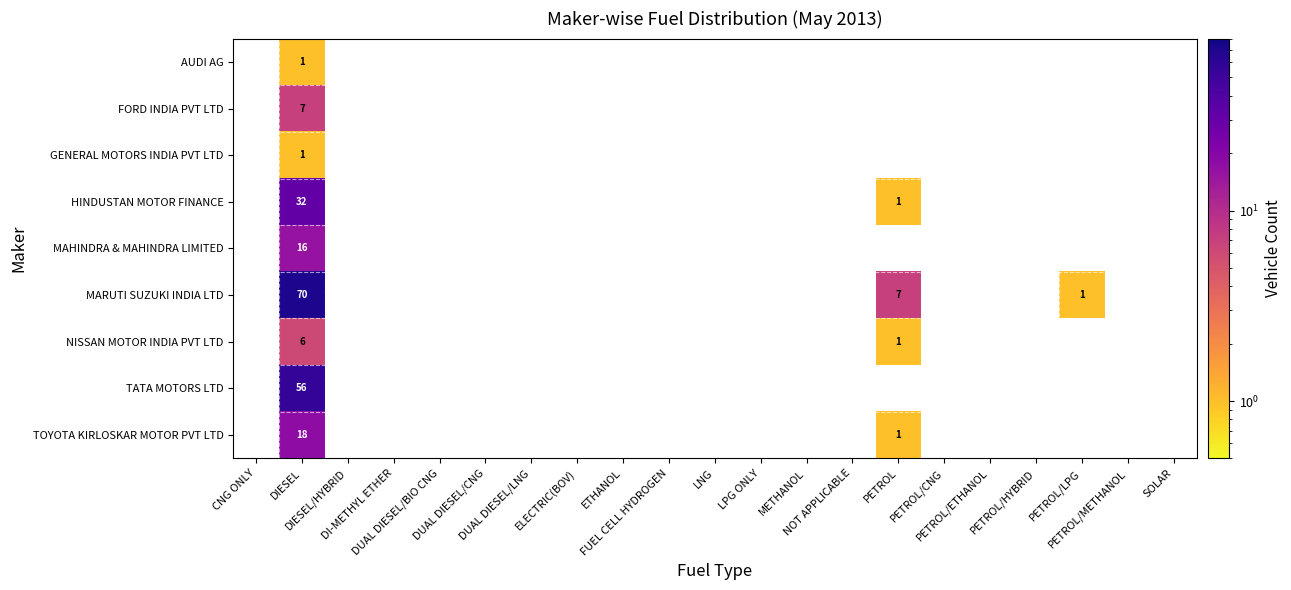

How many data points does each series have?

21